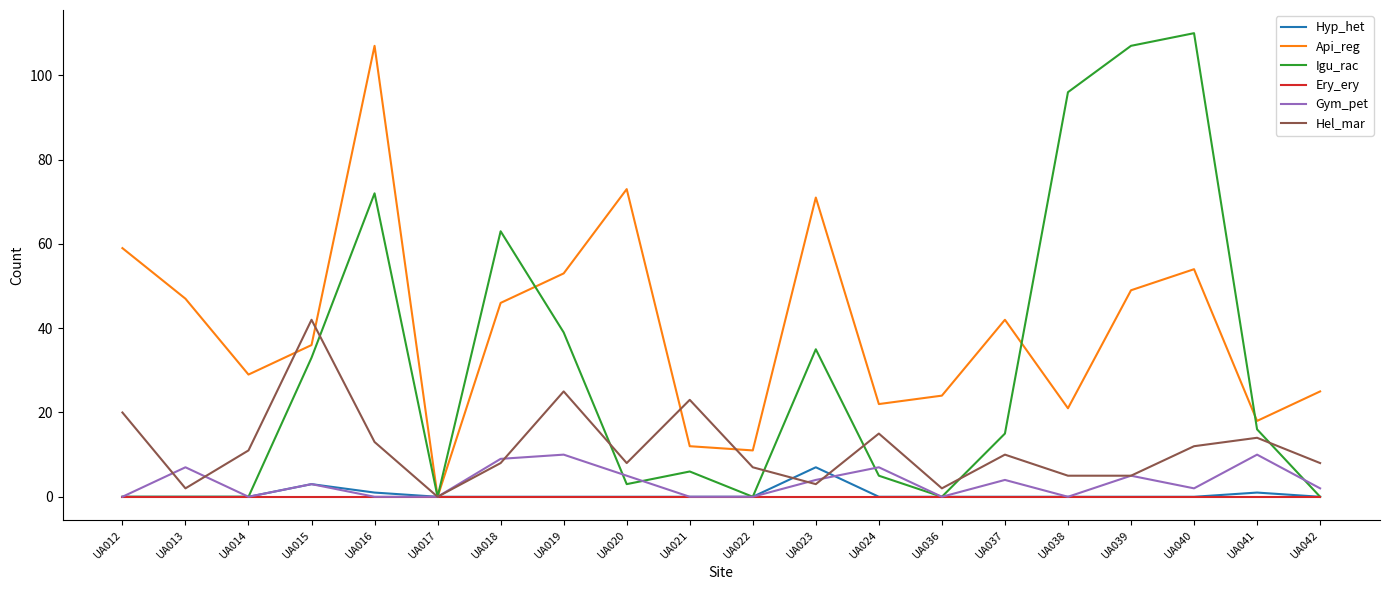

Is this an area chart (filled region under the line)?

No